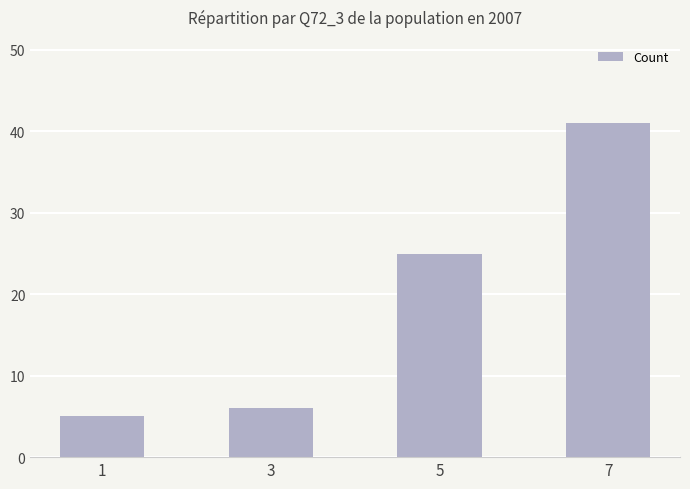

The chart shows a value of 40 at 5. True or false?

False